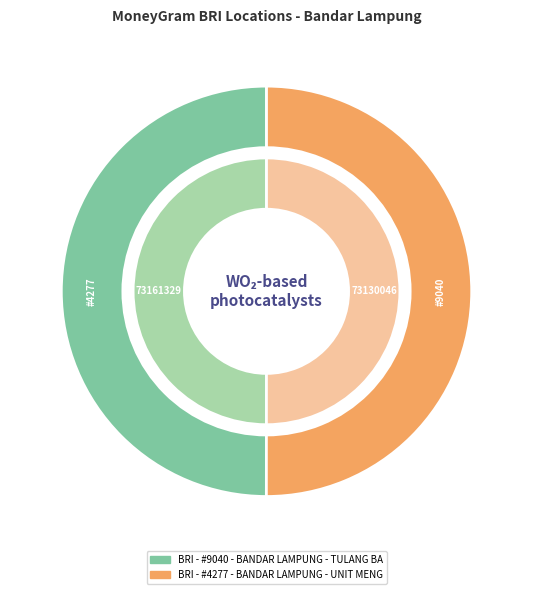

Is BRI - #9040 - BANDAR LAMPUNG - TULANG BA the majority of the pie?

No